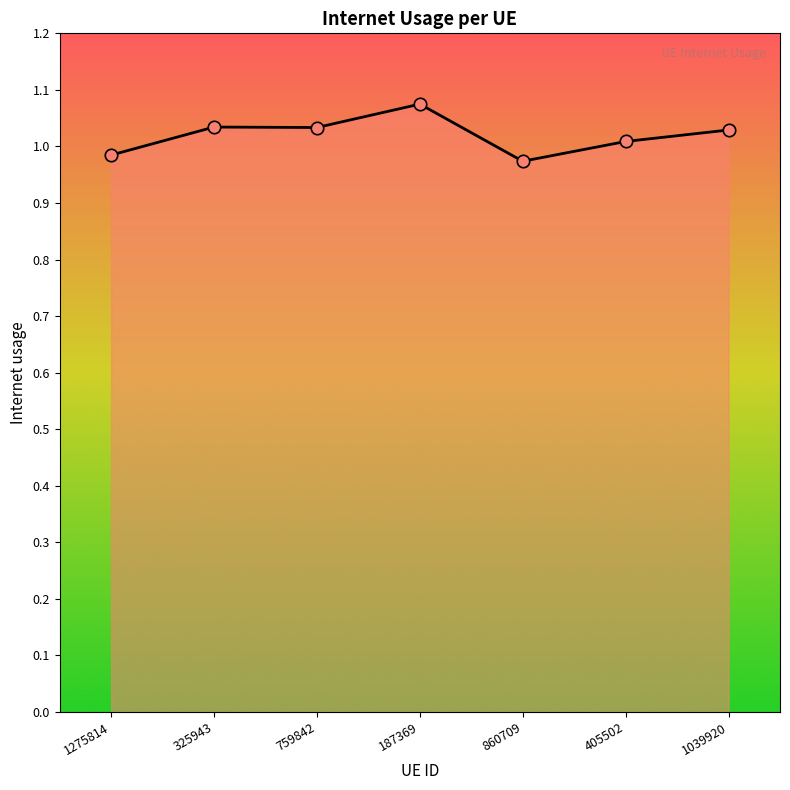

What is the change in value from 1275814 to 187369?

+0.1